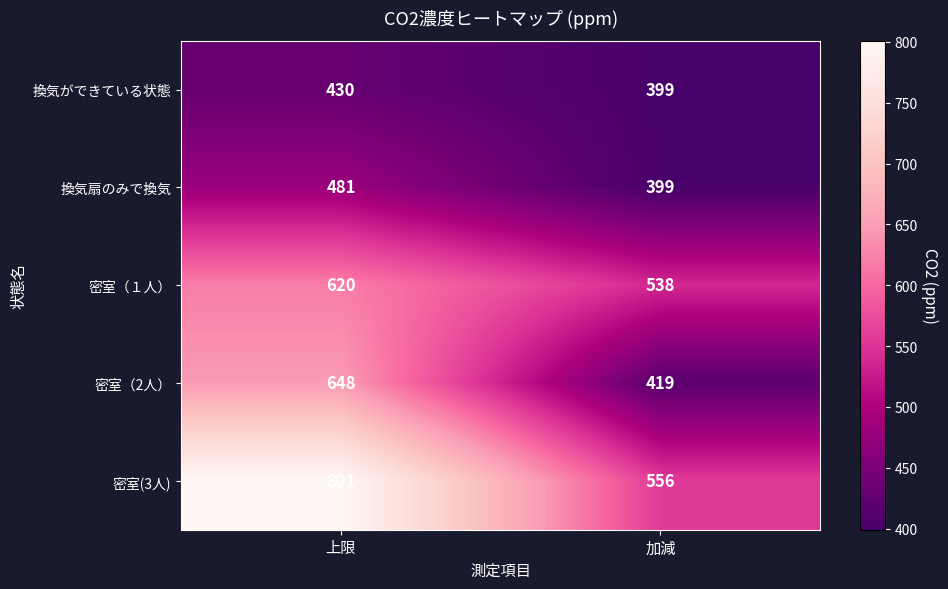

At how many categories does at least one series exceed 672?

1